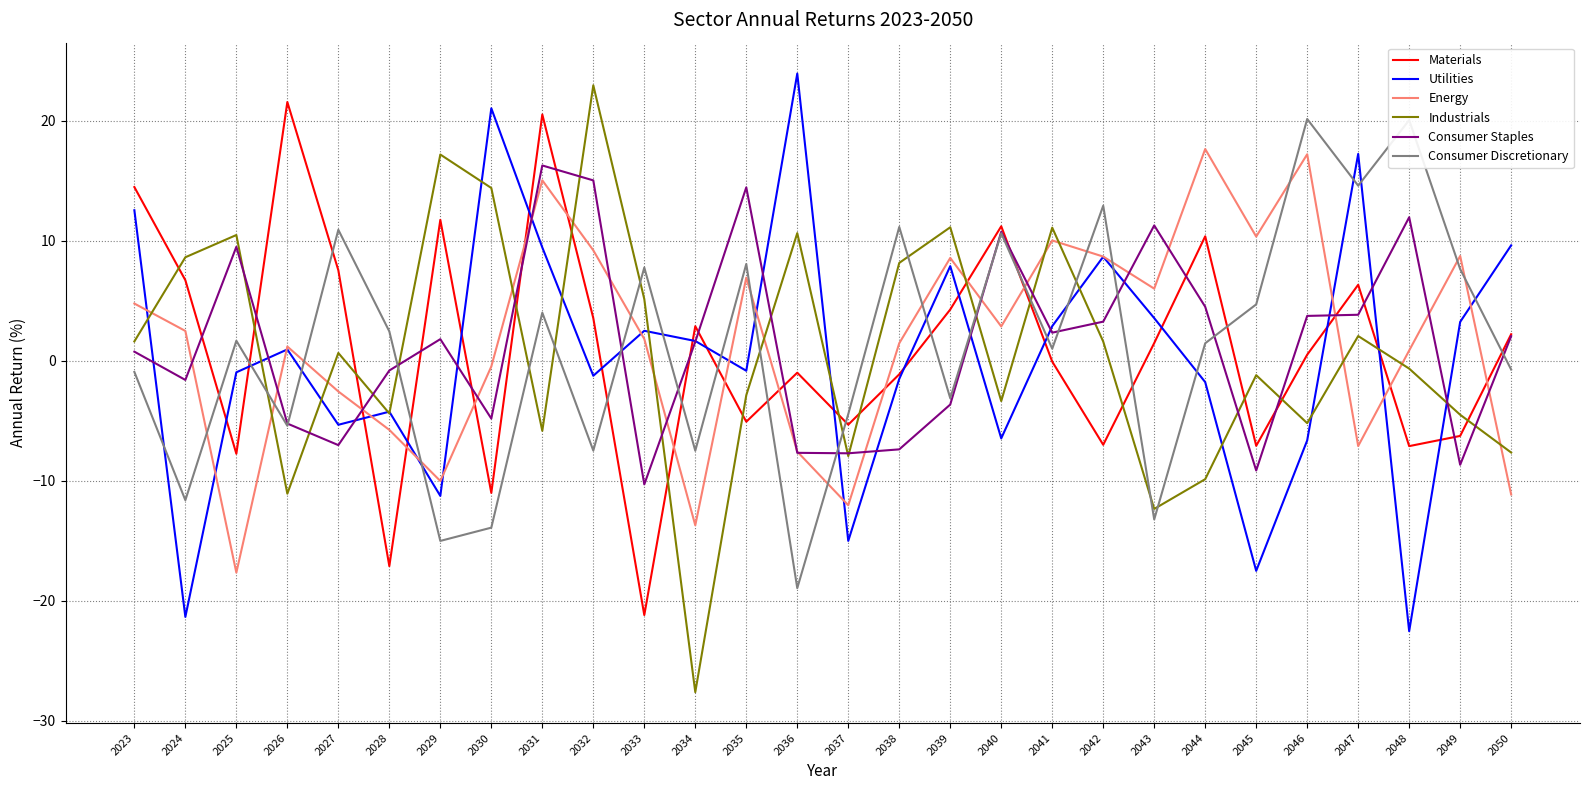

What is the lowest value of the Consumer Discretionary series?

-18.9